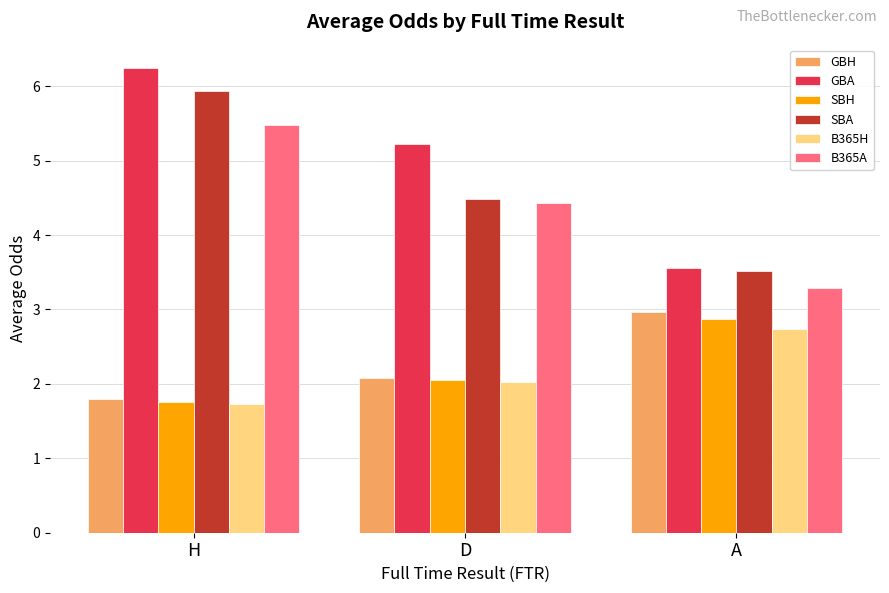

What is the spread (max minus min) of values at H?

4.5